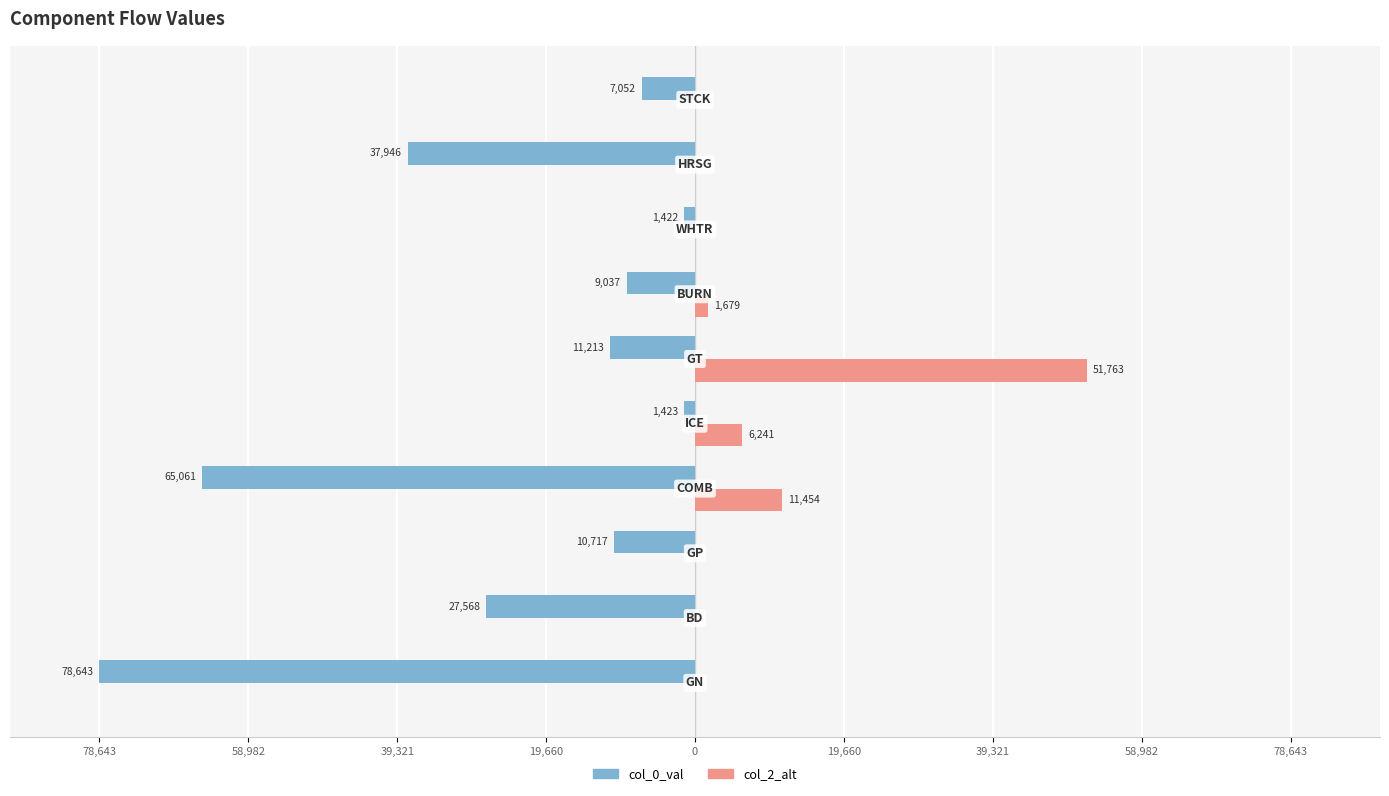

What are all the series names shown in the legend?

col_0_val, col_2_alt